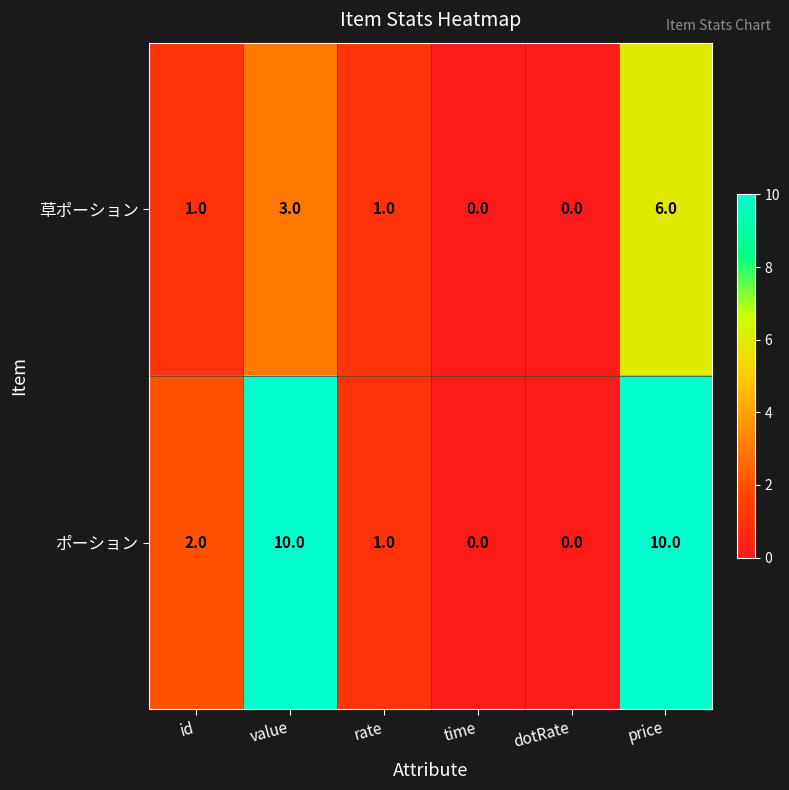

Count the 草ポーション values in the range 0 to 3.

5